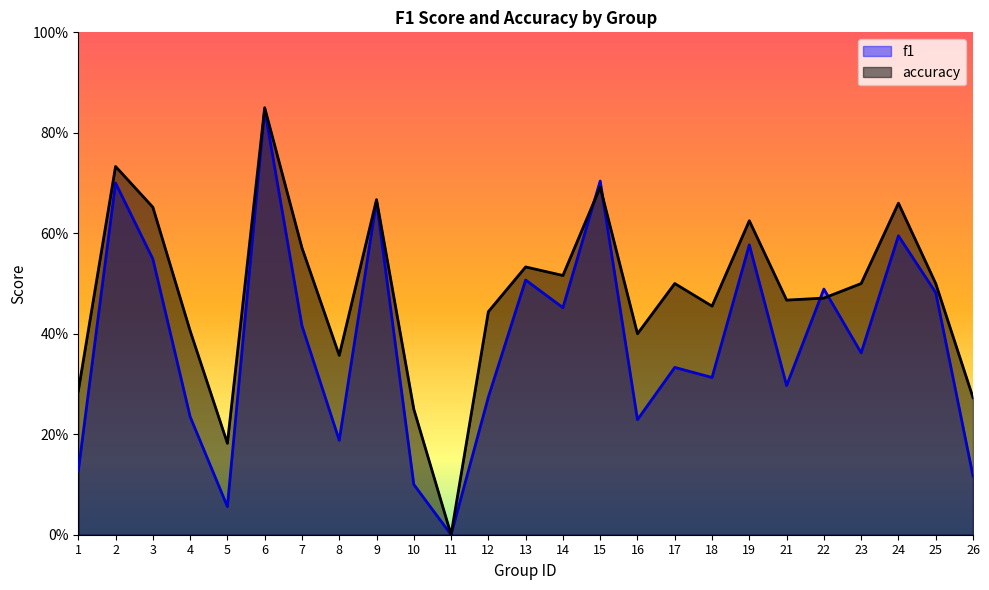

Is the value of f1 at 7 greater than the value of accuracy at 24?

No